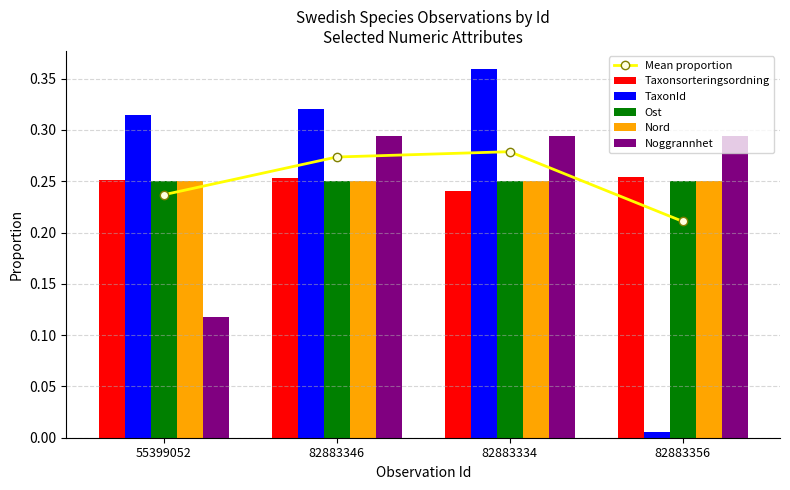

What is the label of the 1st bar from the left?

55399052